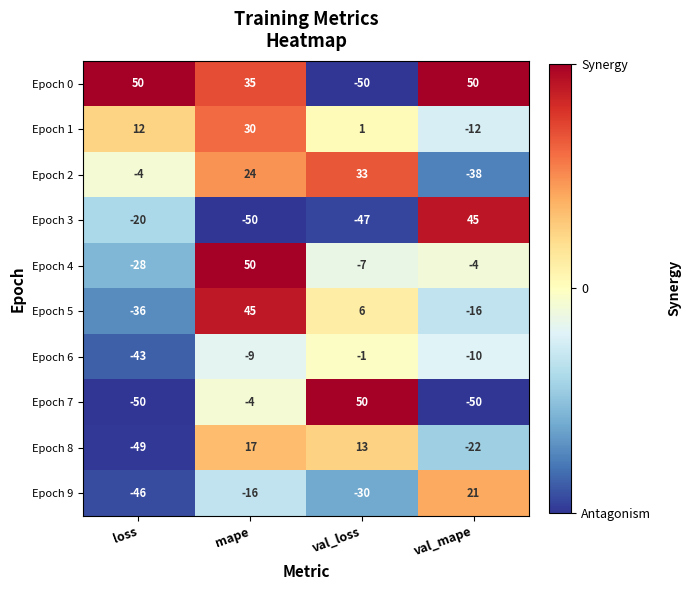

Rank the series at val_mape from highest to lowest value.

Epoch 0, Epoch 3, Epoch 9, Epoch 4, Epoch 6, Epoch 1, Epoch 5, Epoch 8, Epoch 2, Epoch 7